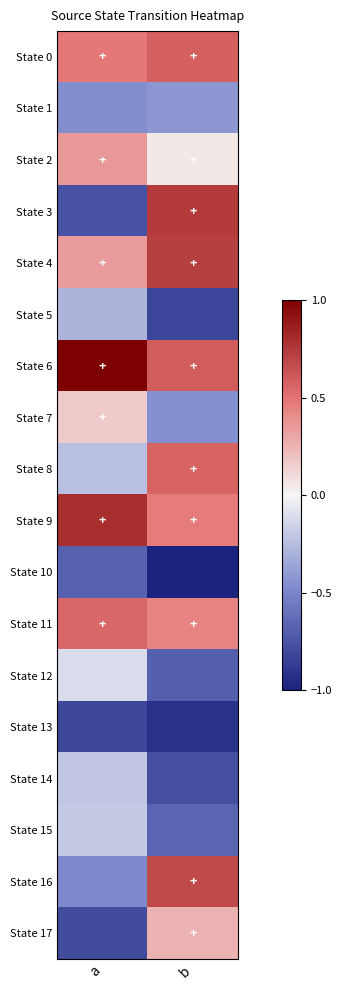

What is the difference between the highest and lowest values at b?

1.7